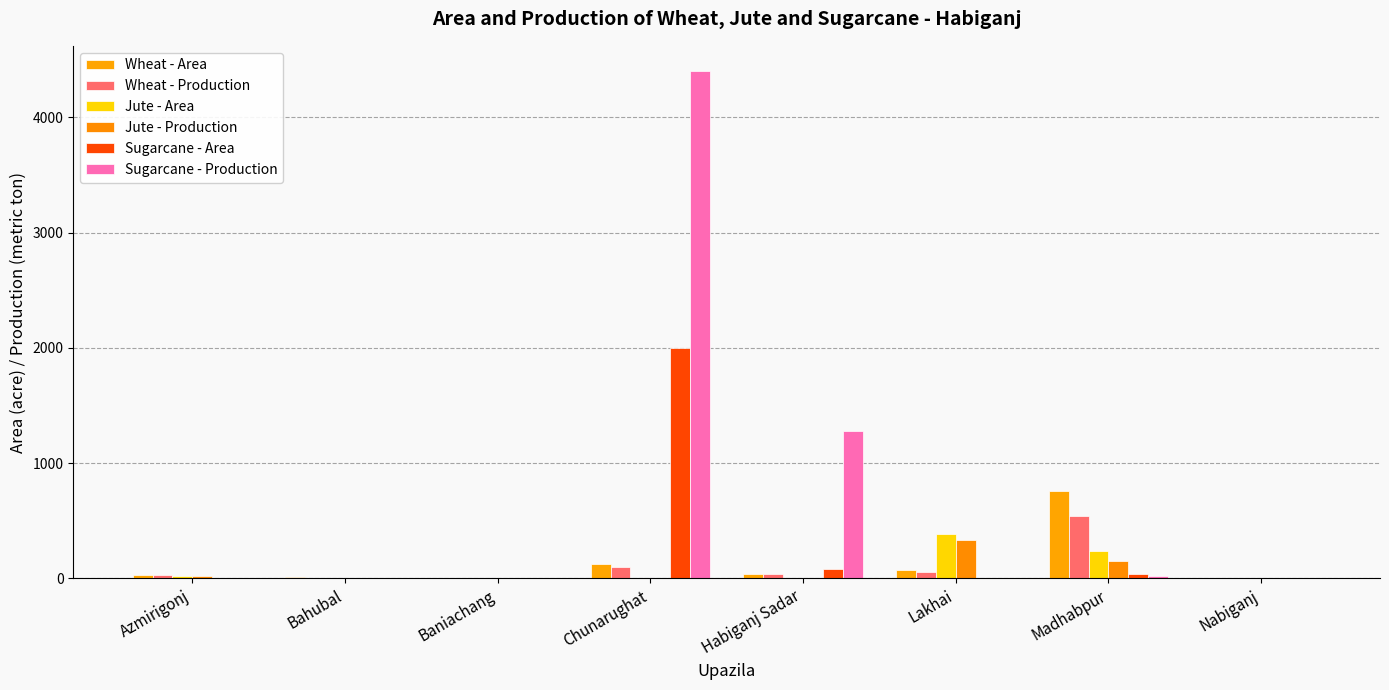

Between Baniachang and Nabiganj, which series saw the biggest shift?

Wheat - Area